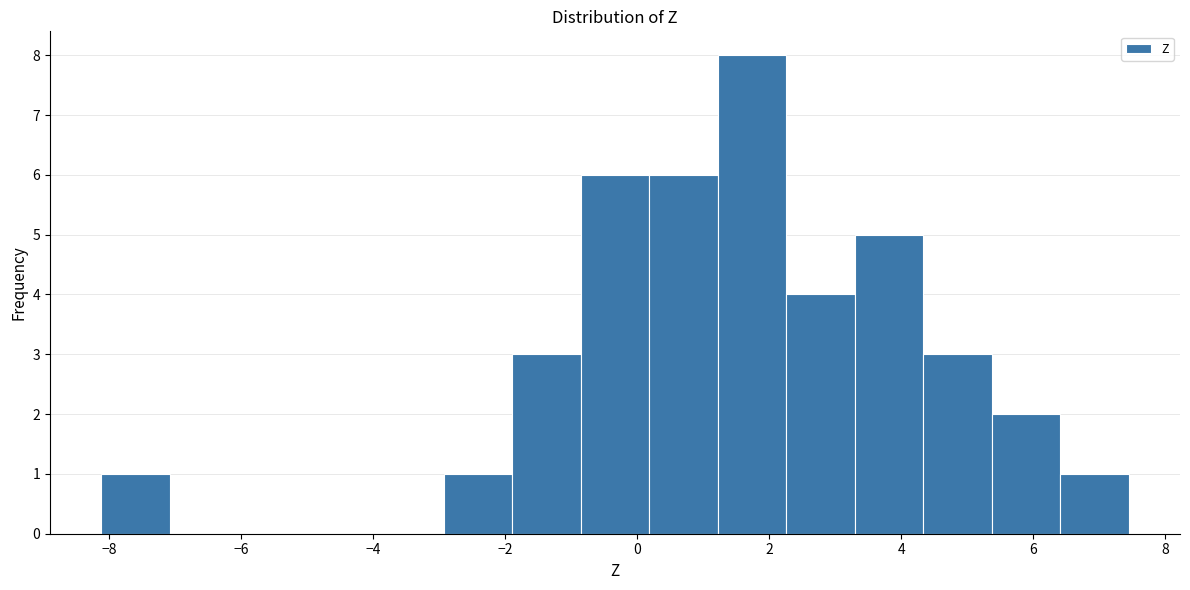

What is the height of the bar covering 4.4 to 5.4 on the x-axis? Neither the bar edges nor the heights are printed on the chart, so give them approximately, as read against the axes.

3